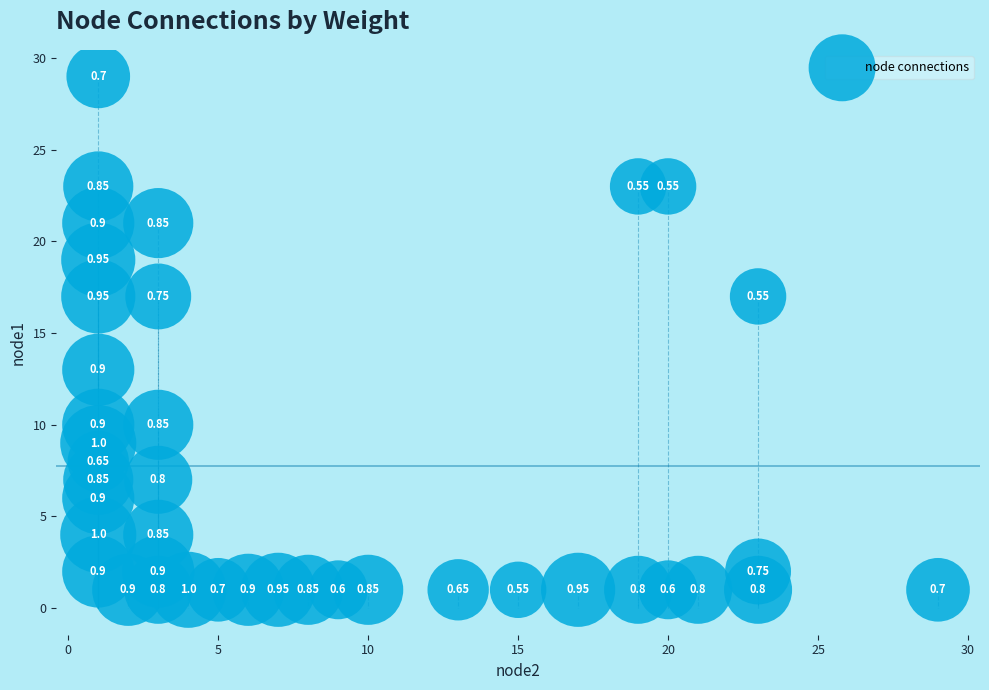

What is the range of Y values (max minus min)?

28